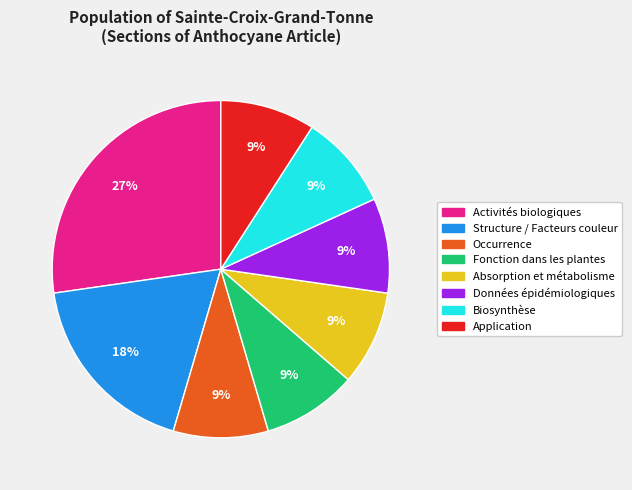

Is there any slice that represents more than half of the pie?

No